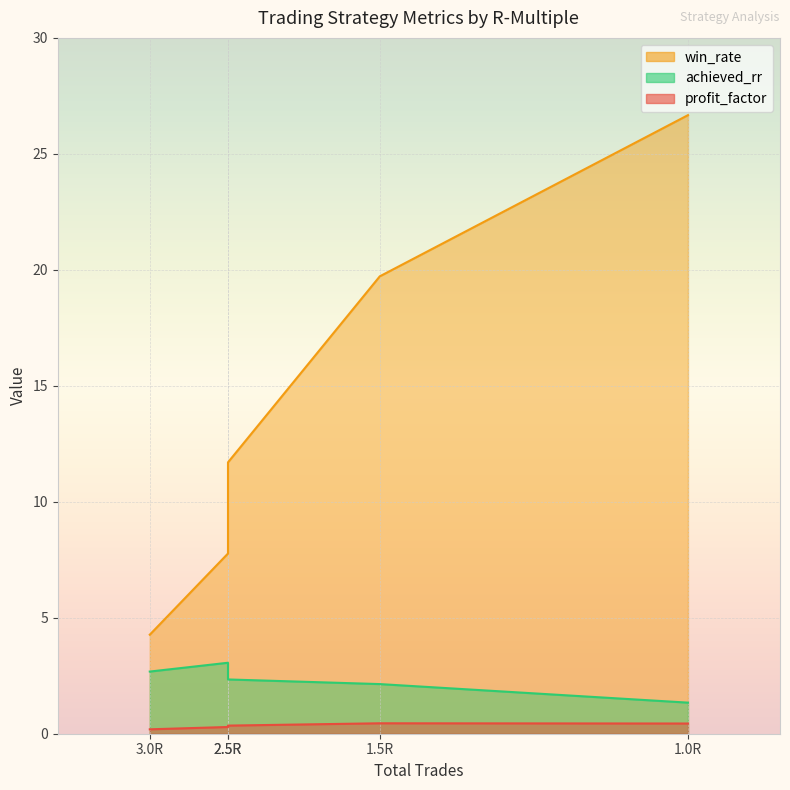

The value of achieved_rr at 3.0R is 2.7. True or false?

True